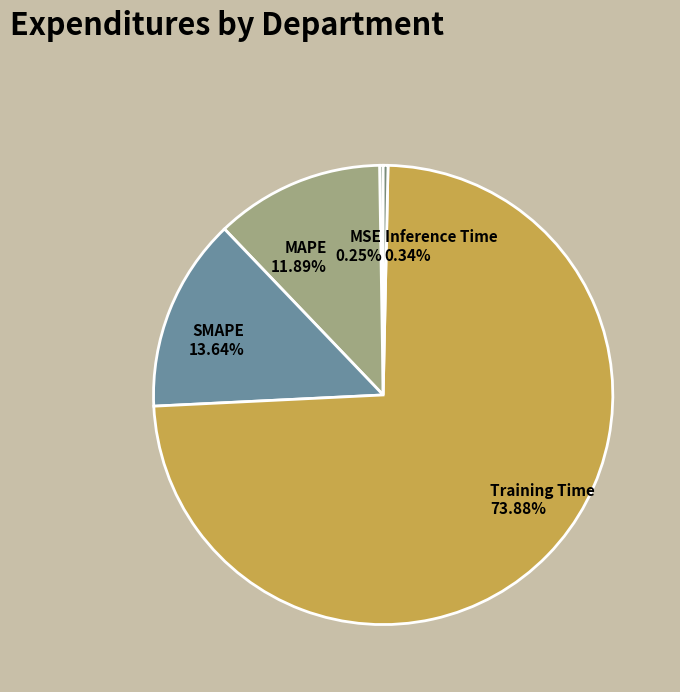

Does any single category account for the majority?

Yes